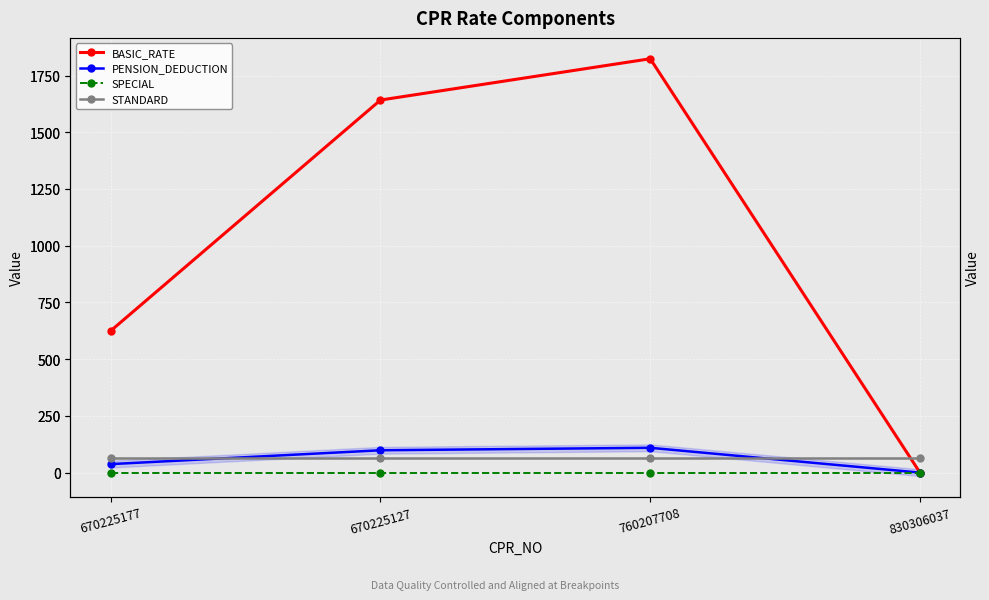

At which label is SPECIAL closest to 0?

670225177